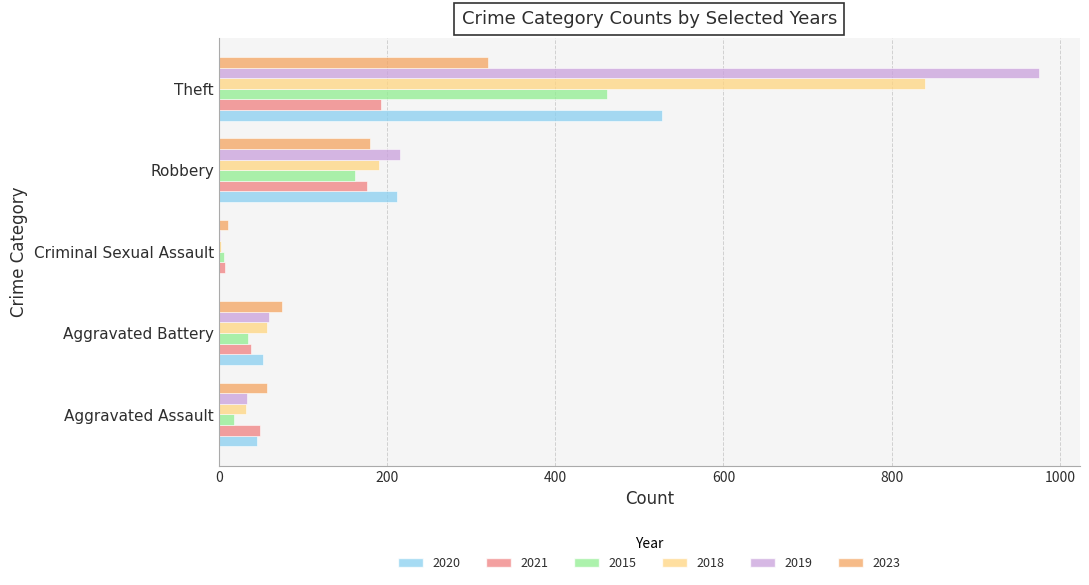

What is the sum of the 2015 values at Robbery and Criminal Sexual Assault?

168